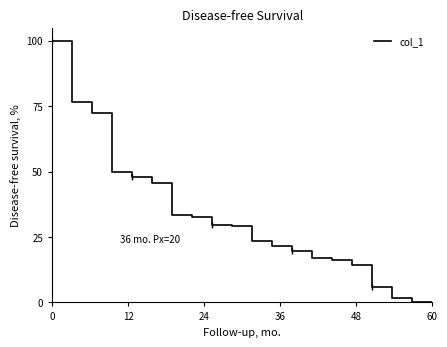

What is the maximum value for col_1?

100.0